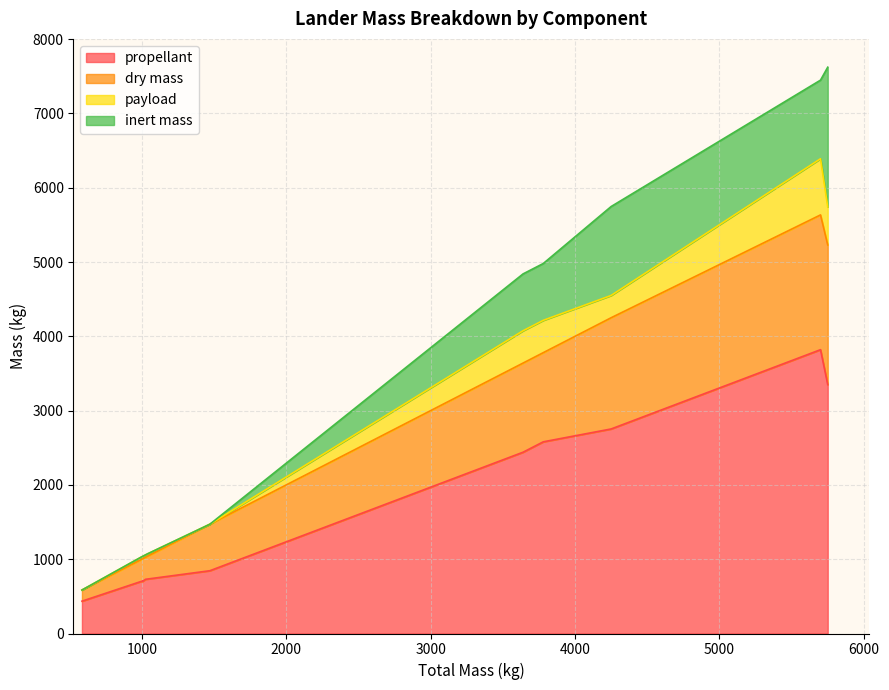

Is it true that propellant equals 3350.0 at 5750?

True